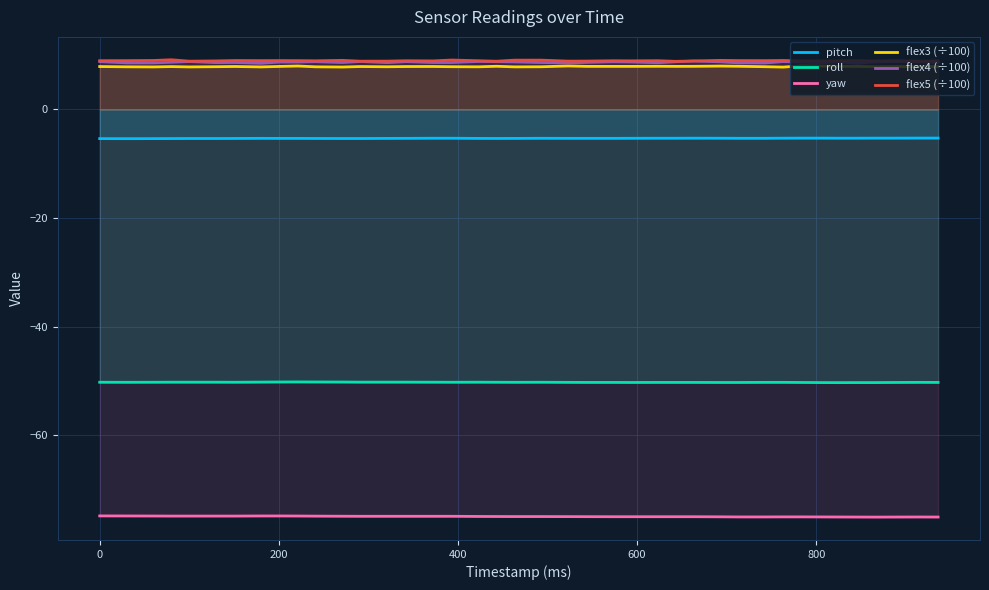

What are all the series names shown in the legend?

pitch, roll, yaw, flex3 (÷100), flex4 (÷100), flex5 (÷100)